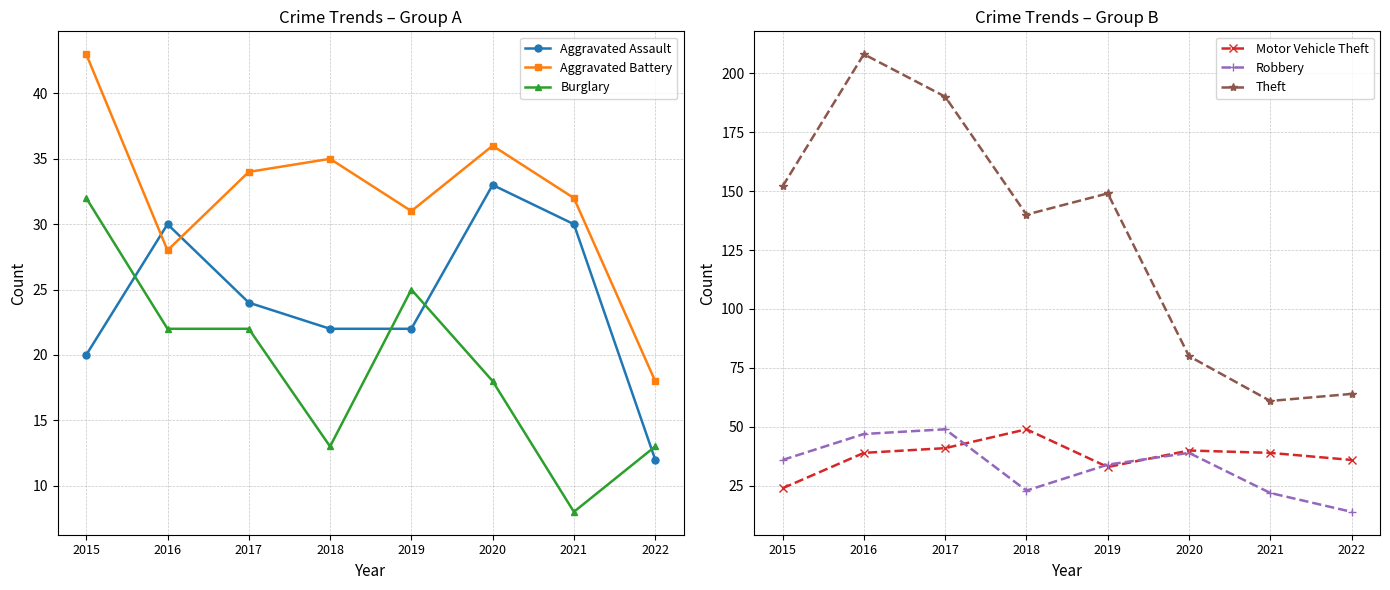

At which label does Motor Vehicle Theft reach its minimum?

2015